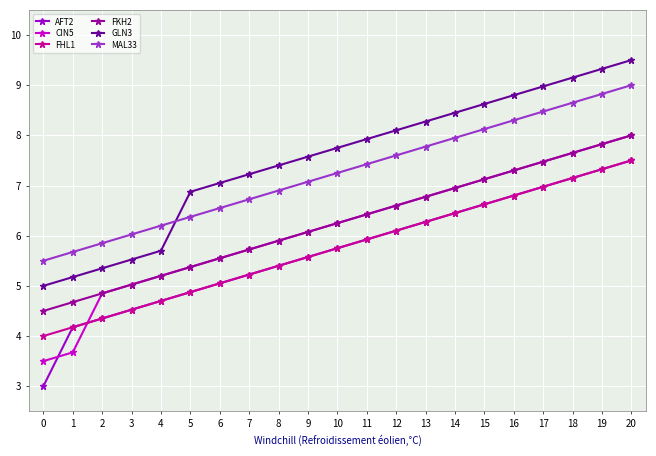

True or false: GLN3 has more than 1 interior local peaks.

False